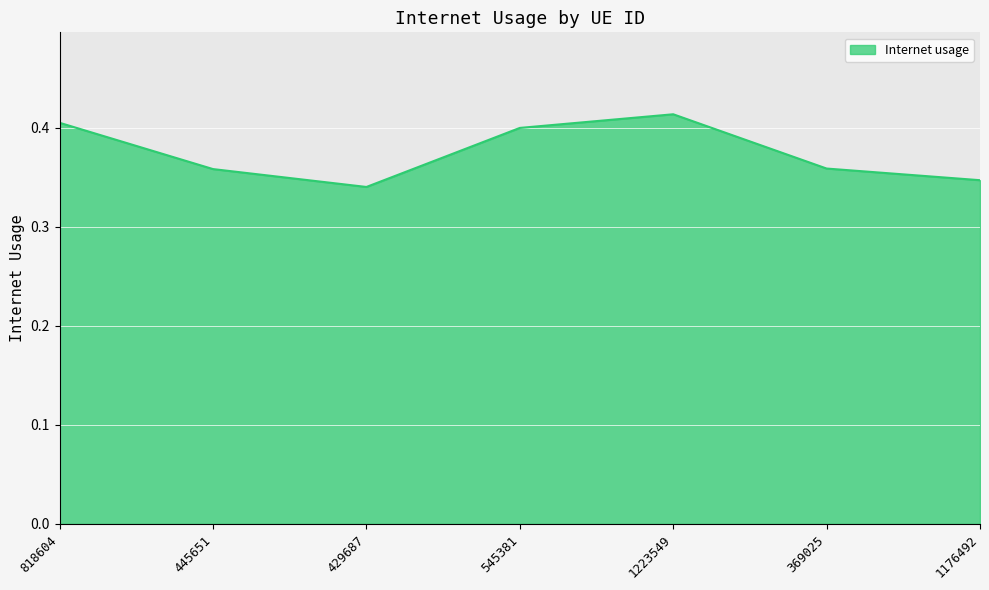

Does the chart have visible grid lines?

Yes